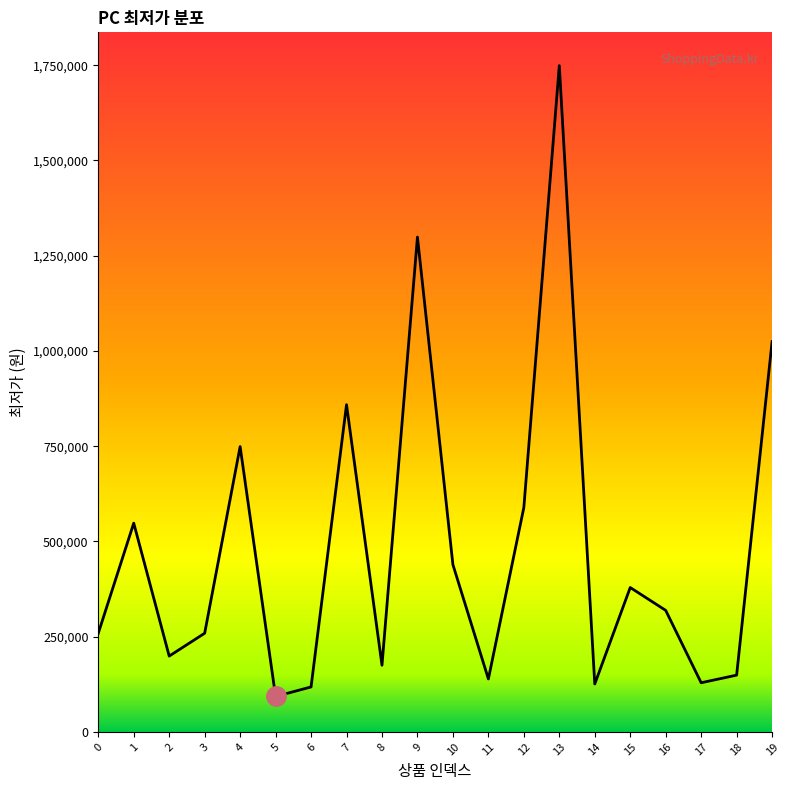

The value at 17 is 129000. True or false?

True